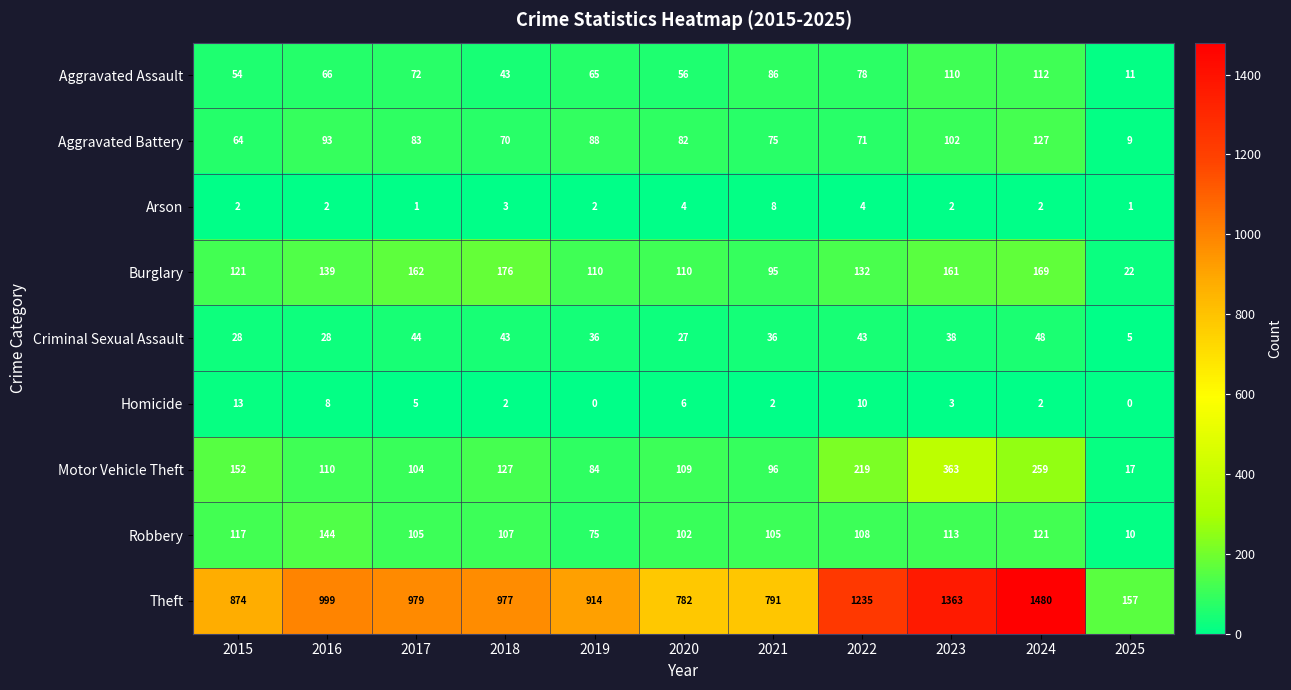

The Aggravated Battery series shows 71 at 2022. True or false?

True